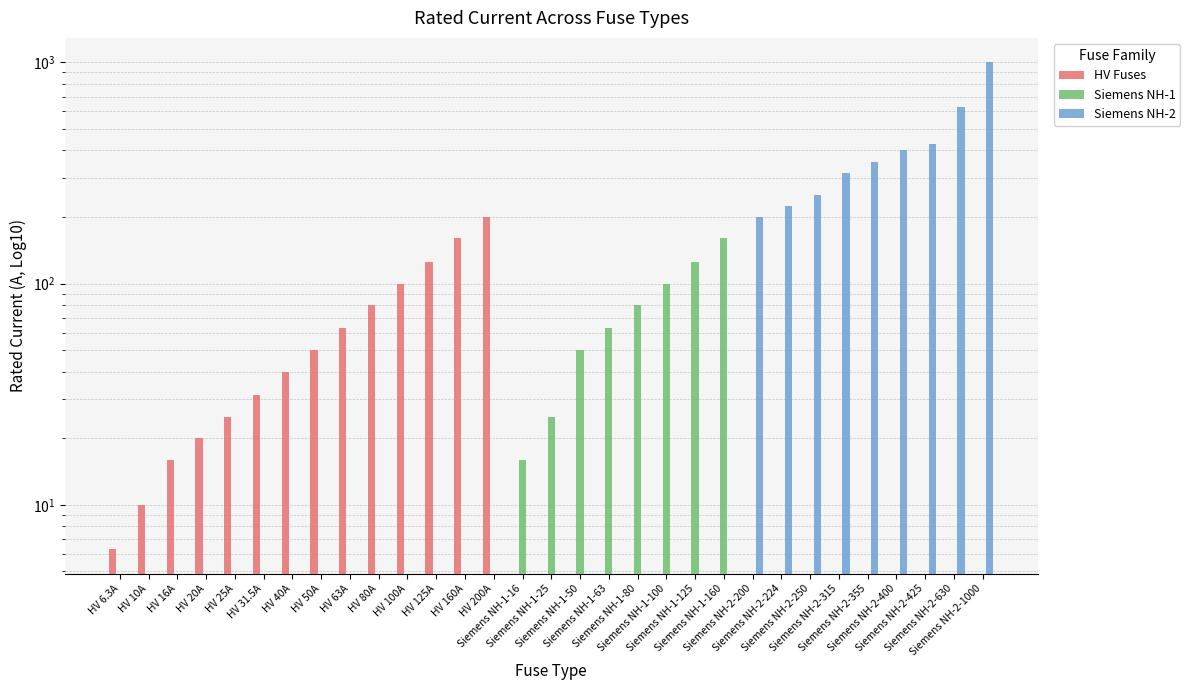

What is the greatest value displayed?

1000.0